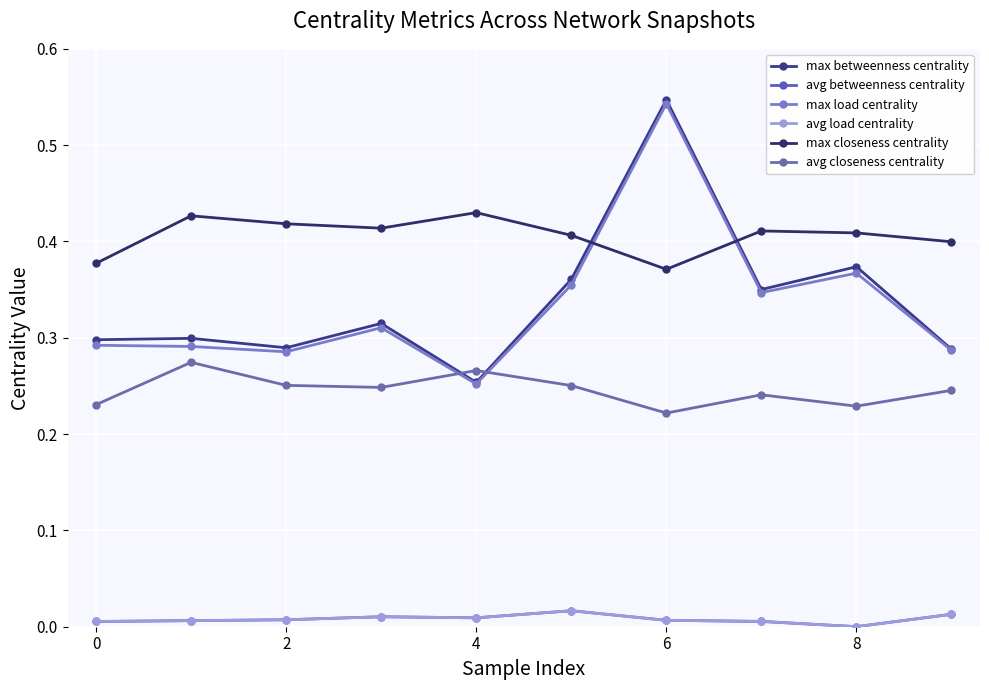

True or false: avg load centrality has more than 0 interior local peaks.

True